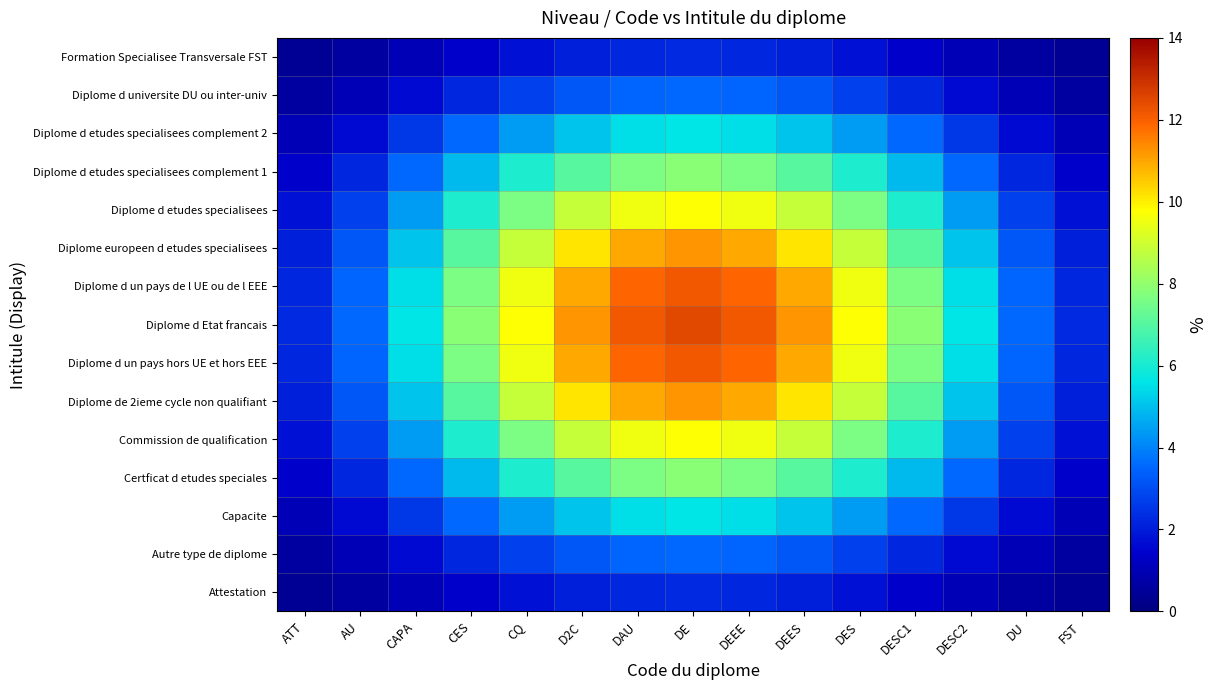

Reading right to left, extract all data points from this chart.

Attestation: FST=0.4	DU=0.6	DESC2=1.0	DESC1=1.4	DES=1.8	DEES=2.0	DEEE=2.2	DE=2.2	DAU=2.2	D2C=2.0	CQ=1.8	CES=1.4	CAPA=1.0	AU=0.6	ATT=0.4
Autre type de diplome: FST=0.6	DU=1.0	DESC2=1.6	DESC1=2.2	DES=2.8	DEES=3.2	DEEE=3.5	DE=3.5	DAU=3.5	D2C=3.2	CQ=2.8	CES=2.2	CAPA=1.6	AU=1.0	ATT=0.6
Capacite: FST=1.0	DU=1.6	DESC2=2.5	DESC1=3.5	DES=4.4	DEES=5.1	DEEE=5.5	DE=5.6	DAU=5.5	D2C=5.1	CQ=4.4	CES=3.5	CAPA=2.5	AU=1.6	ATT=1.0
Certficat d etudes speciales: FST=1.4	DU=2.2	DESC2=3.5	DESC1=4.9	DES=6.1	DEES=7.1	DEEE=7.6	DE=7.8	DAU=7.6	D2C=7.1	CQ=6.1	CES=4.9	CAPA=3.5	AU=2.2	ATT=1.4
Commission de qualification: FST=1.8	DU=2.8	DESC2=4.4	DESC1=6.1	DES=7.6	DEES=8.8	DEEE=9.5	DE=9.8	DAU=9.5	D2C=8.8	CQ=7.6	CES=6.1	CAPA=4.4	AU=2.8	ATT=1.8
Diplome de 2ieme cycle non qualifiant: FST=2.0	DU=3.2	DESC2=5.1	DESC1=7.1	DES=8.8	DEES=10.1	DEEE=11.0	DE=11.3	DAU=11.0	D2C=10.1	CQ=8.8	CES=7.1	CAPA=5.1	AU=3.2	ATT=2.0
Diplome d un pays hors UE et hors EEE: FST=2.2	DU=3.5	DESC2=5.5	DESC1=7.6	DES=9.5	DEES=11.0	DEEE=11.9	DE=12.2	DAU=11.9	D2C=11.0	CQ=9.5	CES=7.6	CAPA=5.5	AU=3.5	ATT=2.2
Diplome d Etat francais: FST=2.2	DU=3.5	DESC2=5.6	DESC1=7.8	DES=9.8	DEES=11.3	DEEE=12.2	DE=12.5	DAU=12.2	D2C=11.3	CQ=9.8	CES=7.8	CAPA=5.6	AU=3.5	ATT=2.2
Diplome d un pays de l UE ou de l EEE: FST=2.2	DU=3.5	DESC2=5.5	DESC1=7.6	DES=9.5	DEES=11.0	DEEE=11.9	DE=12.2	DAU=11.9	D2C=11.0	CQ=9.5	CES=7.6	CAPA=5.5	AU=3.5	ATT=2.2
Diplome europeen d etudes specialisees: FST=2.0	DU=3.2	DESC2=5.1	DESC1=7.1	DES=8.8	DEES=10.1	DEEE=11.0	DE=11.3	DAU=11.0	D2C=10.1	CQ=8.8	CES=7.1	CAPA=5.1	AU=3.2	ATT=2.0
Diplome d etudes specialisees: FST=1.8	DU=2.8	DESC2=4.4	DESC1=6.1	DES=7.6	DEES=8.8	DEEE=9.5	DE=9.8	DAU=9.5	D2C=8.8	CQ=7.6	CES=6.1	CAPA=4.4	AU=2.8	ATT=1.8
Diplome d etudes specialisees complement 1: FST=1.4	DU=2.2	DESC2=3.5	DESC1=4.9	DES=6.1	DEES=7.1	DEEE=7.6	DE=7.8	DAU=7.6	D2C=7.1	CQ=6.1	CES=4.9	CAPA=3.5	AU=2.2	ATT=1.4
Diplome d etudes specialisees complement 2: FST=1.0	DU=1.6	DESC2=2.5	DESC1=3.5	DES=4.4	DEES=5.1	DEEE=5.5	DE=5.6	DAU=5.5	D2C=5.1	CQ=4.4	CES=3.5	CAPA=2.5	AU=1.6	ATT=1.0
Diplome d universite DU ou inter-univ: FST=0.6	DU=1.0	DESC2=1.6	DESC1=2.2	DES=2.8	DEES=3.2	DEEE=3.5	DE=3.5	DAU=3.5	D2C=3.2	CQ=2.8	CES=2.2	CAPA=1.6	AU=1.0	ATT=0.6
Formation Specialisee Transversale FST: FST=0.4	DU=0.6	DESC2=1.0	DESC1=1.4	DES=1.8	DEES=2.0	DEEE=2.2	DE=2.2	DAU=2.2	D2C=2.0	CQ=1.8	CES=1.4	CAPA=1.0	AU=0.6	ATT=0.4